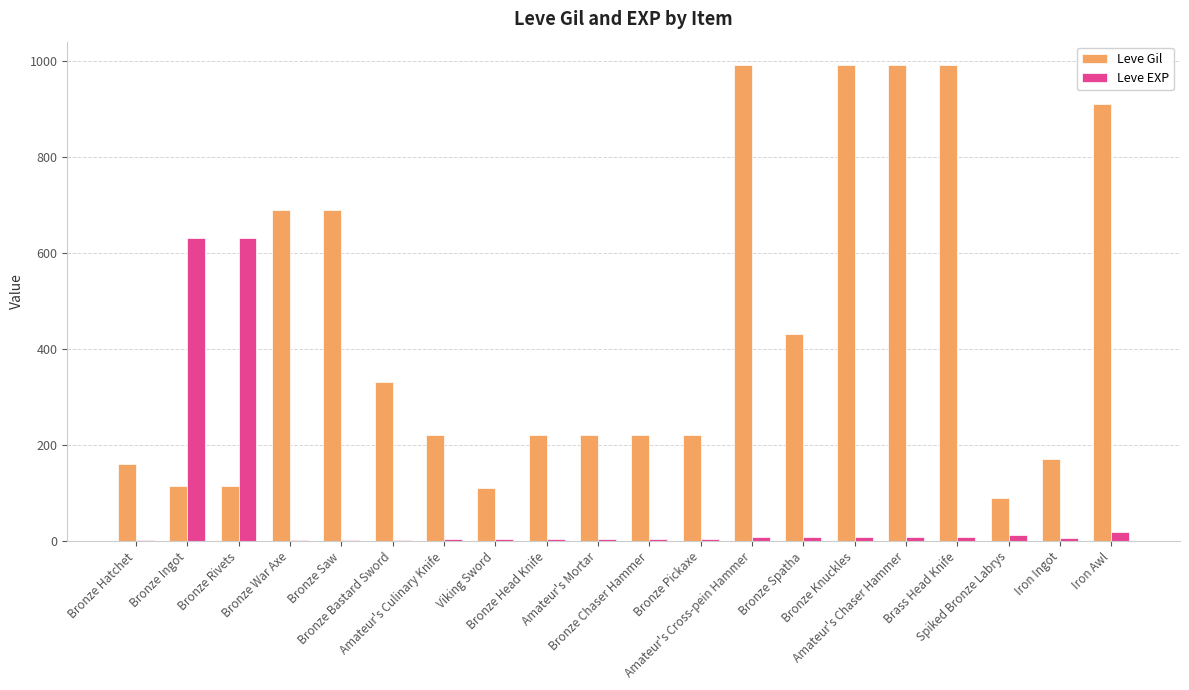

What is the maximum value for Leve Gil?

990